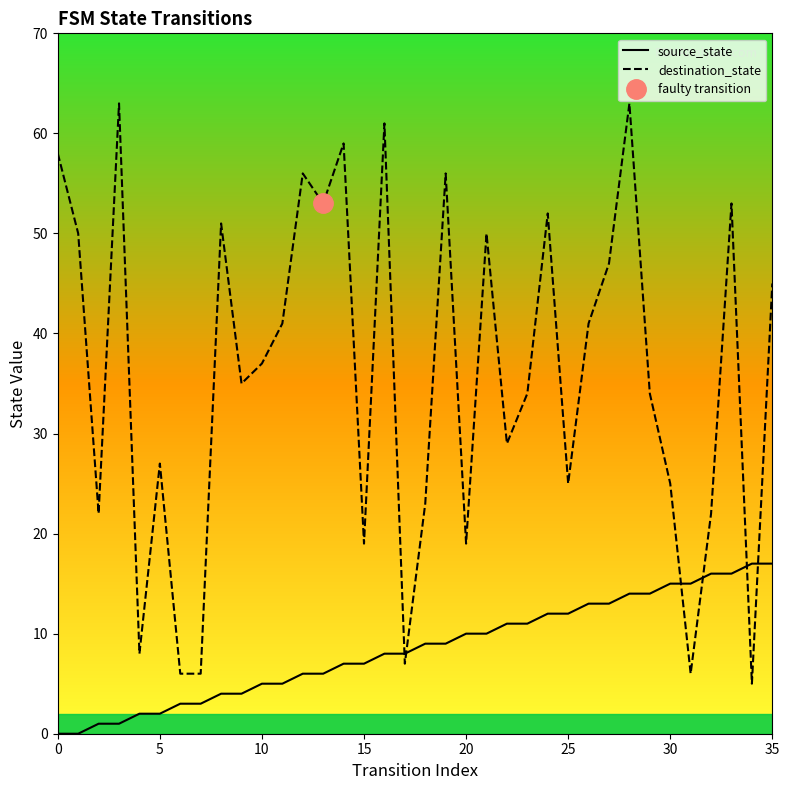

True or false: destination_state and source_state cross at least once.

True